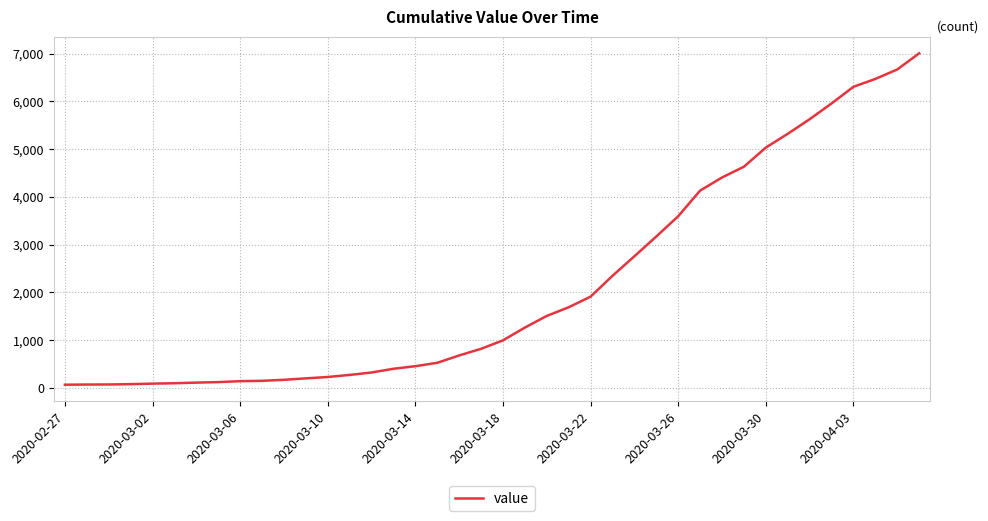

What is the maximum value shown in the chart?

7004